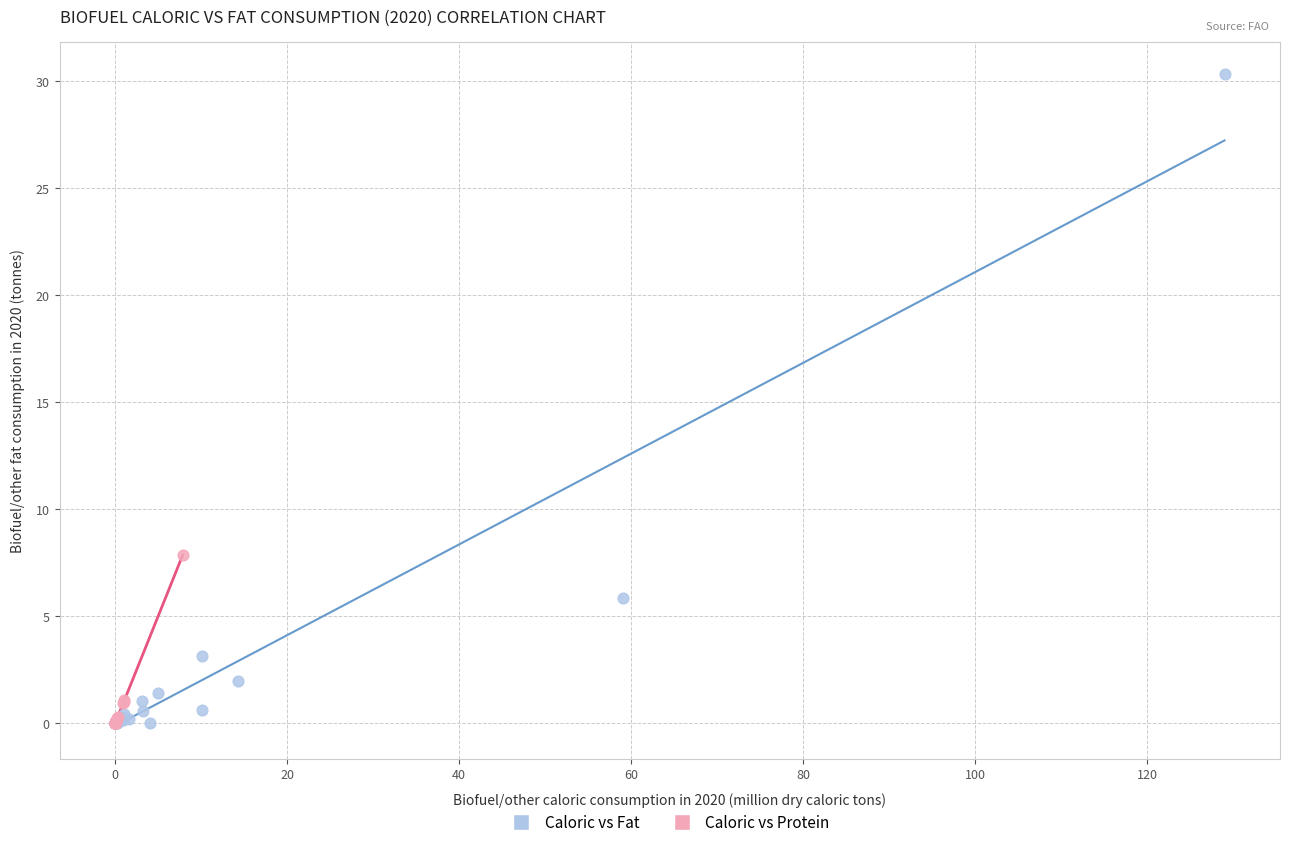

Which series has the largest Y range (max minus min)?

Caloric vs Fat